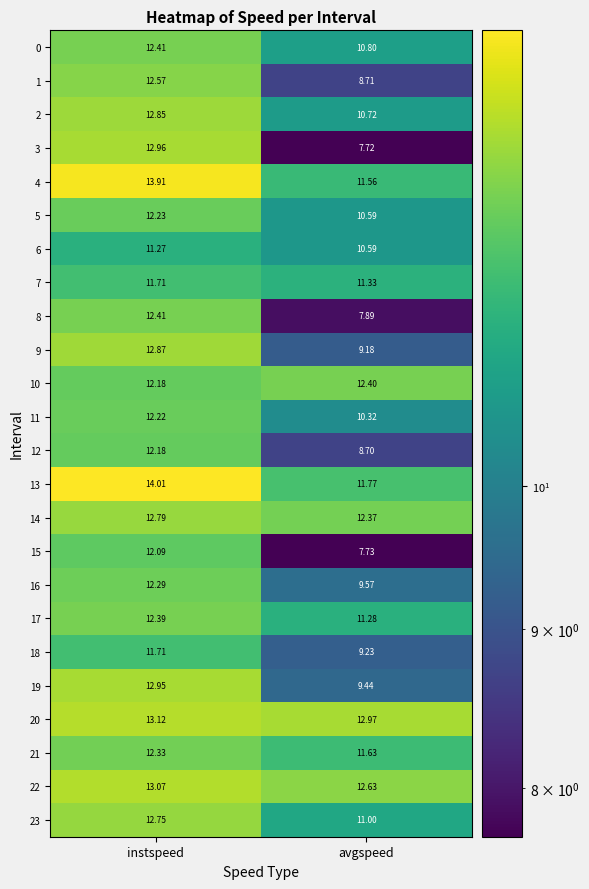

Between instspeed and avgspeed, which series saw the biggest shift?

3